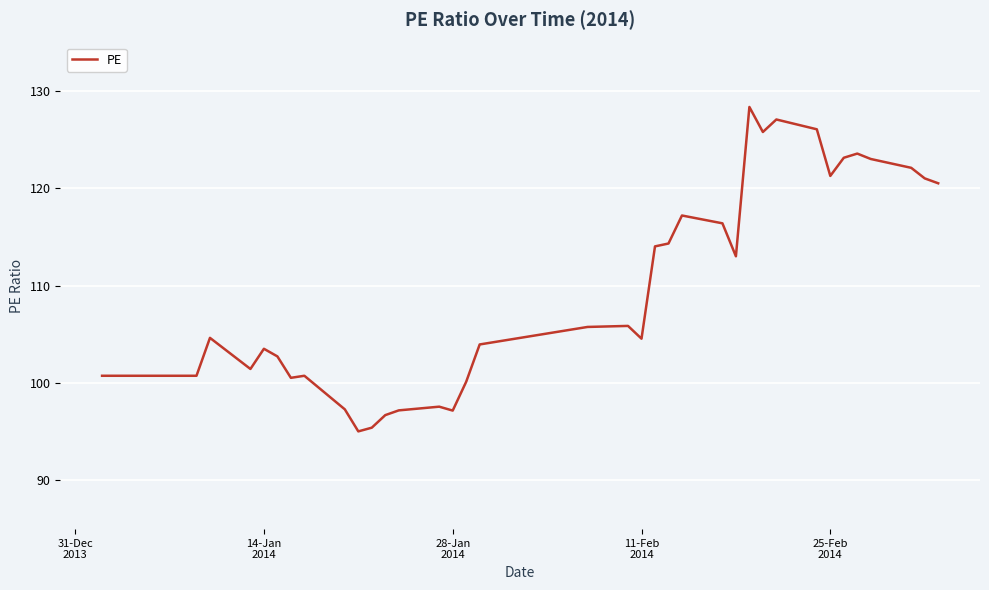

What is the smallest value displayed?

95.0